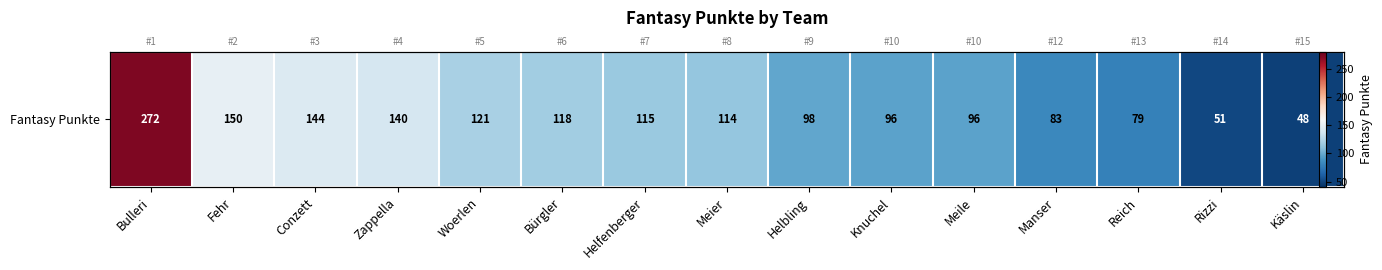

List the labels in order of value, largest first.

Bulleri, Fehr, Conzett, Zappella, Woerlen, Bürgler, Helfenberger, Meier, Helbling, Knuchel, Meile, Manser, Reich, Rizzi, Käslin